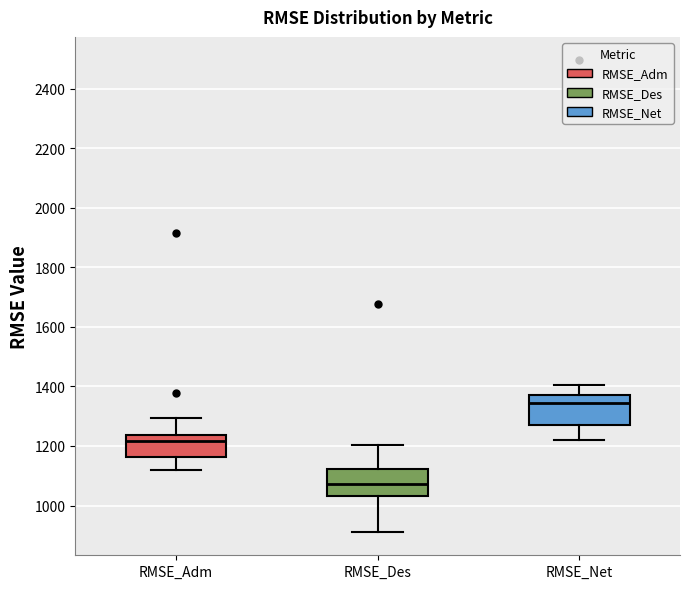

Which box has the lowest median line?

RMSE_Des